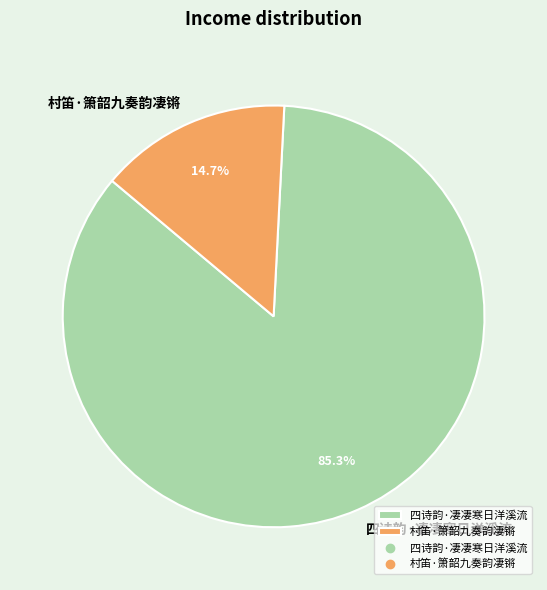

What percentage is the 村笛·箫韶九奏韵凄锵 slice, to the nearest percent?

15%